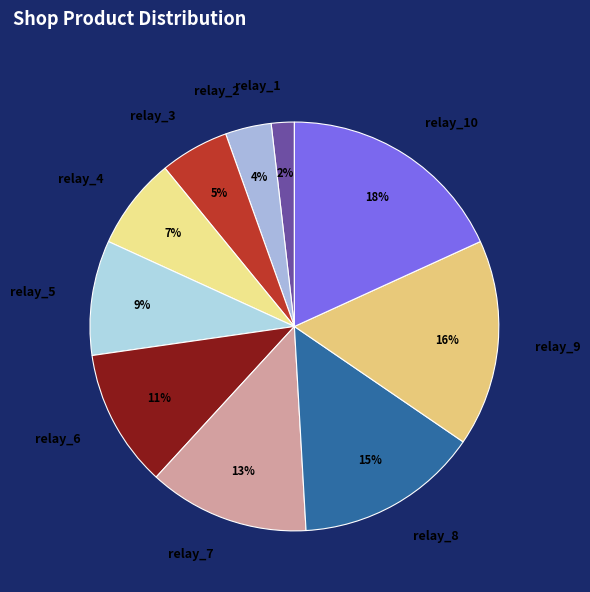

To the nearest percent, what is the combined percentage of relay_2 and relay_6?

15%